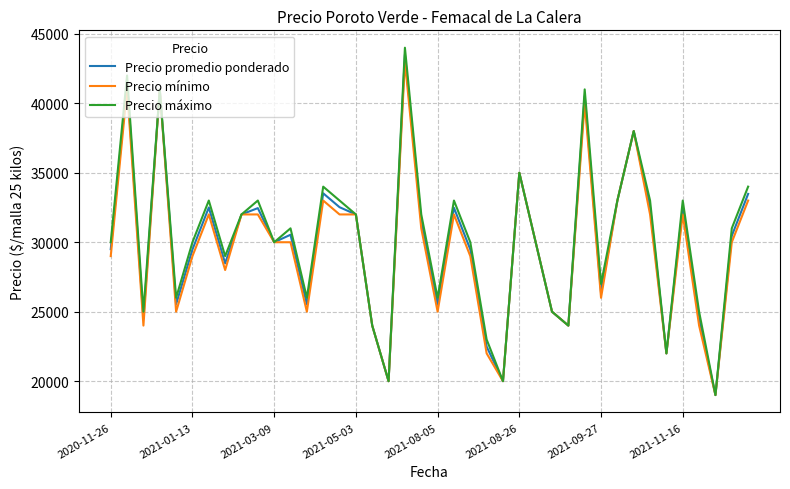

What is the lowest value of the Precio promedio ponderado series?

19000